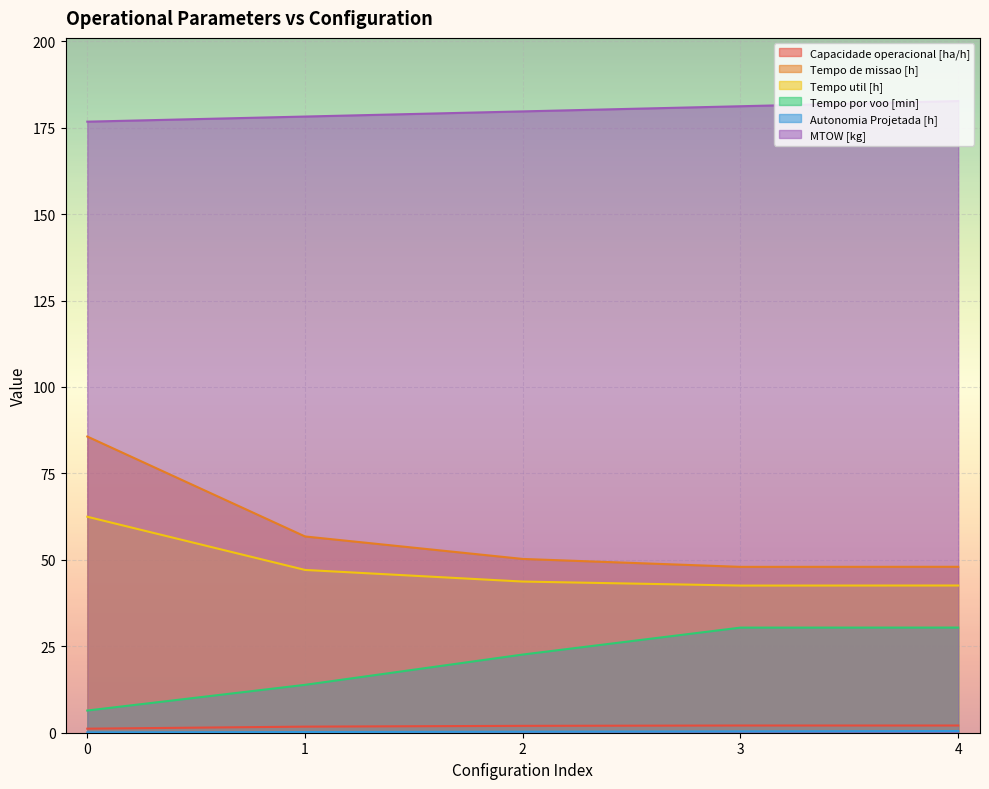

True or false: Capacidade operacional [ha/h] and Autonomia Projetada [h] intersect in this chart.

False